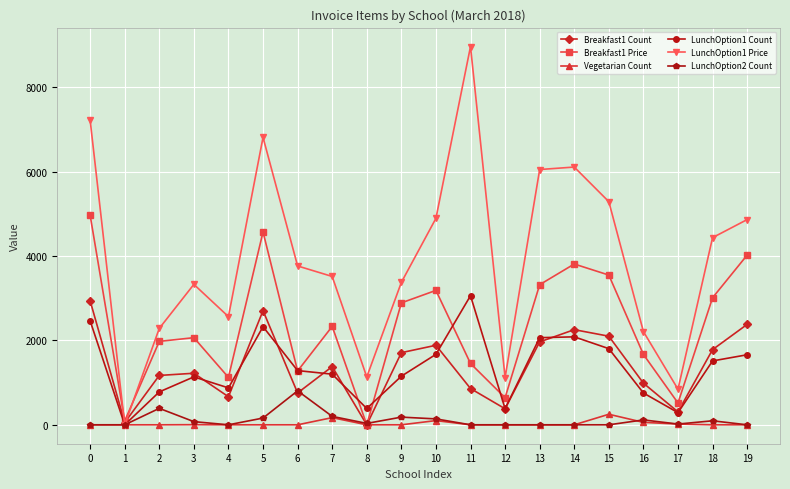

What is the sum of all Breakfast1 Count values?

27501.0